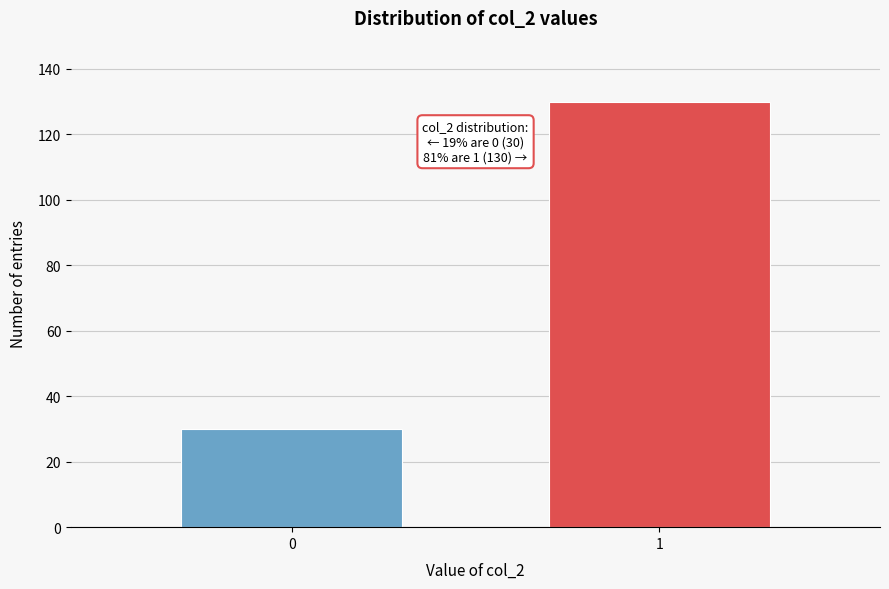

Reading left to right, transcribe all the data shown in this chart.

30	130